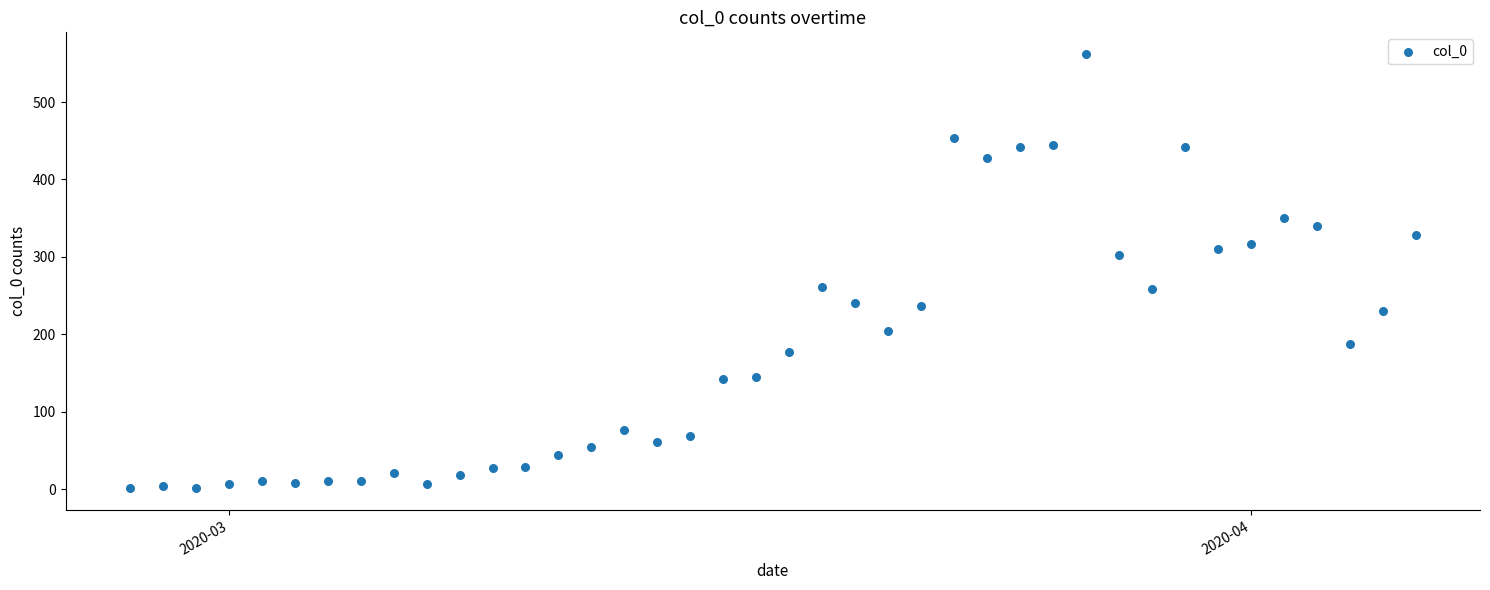

What is the range of X values (max minus min)?

39